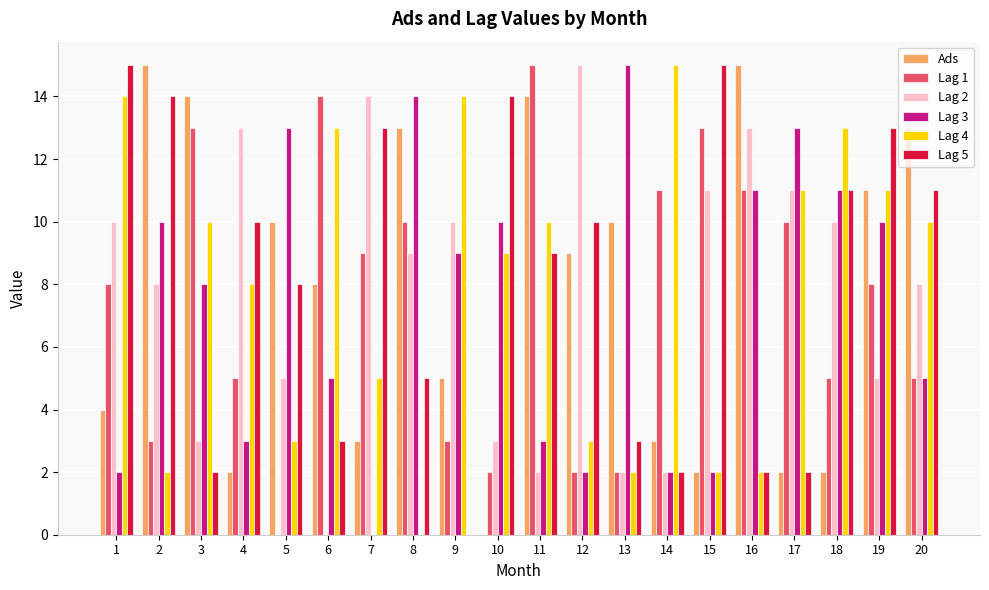

Between 5 and 17, which series saw the biggest shift?

Lag 1